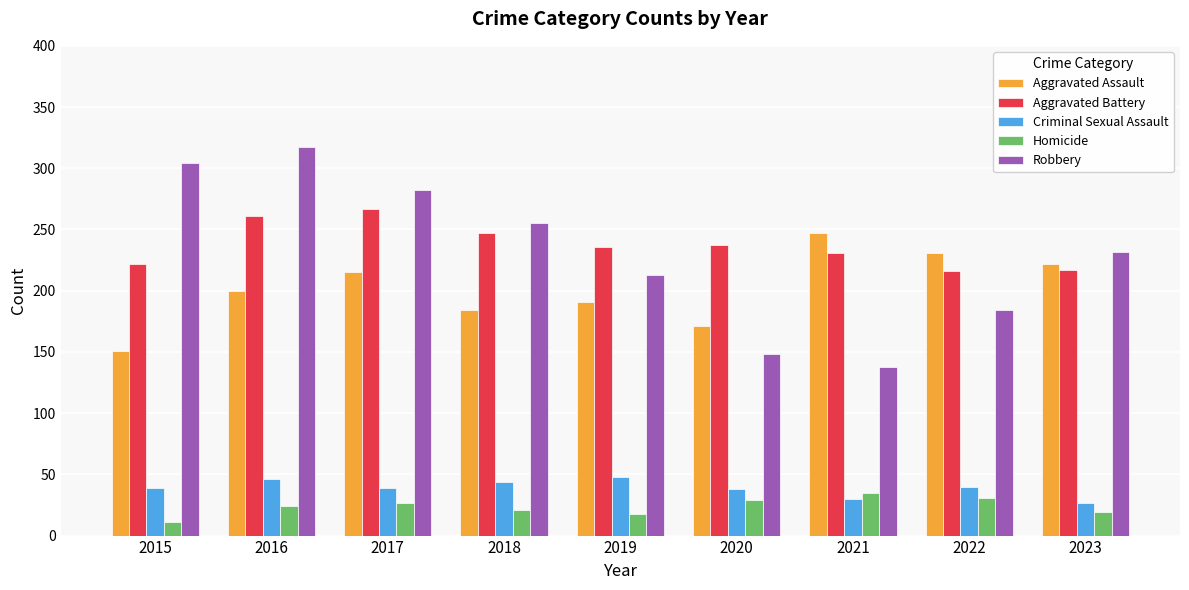

The value of Homicide at 2017 is 8. True or false?

False